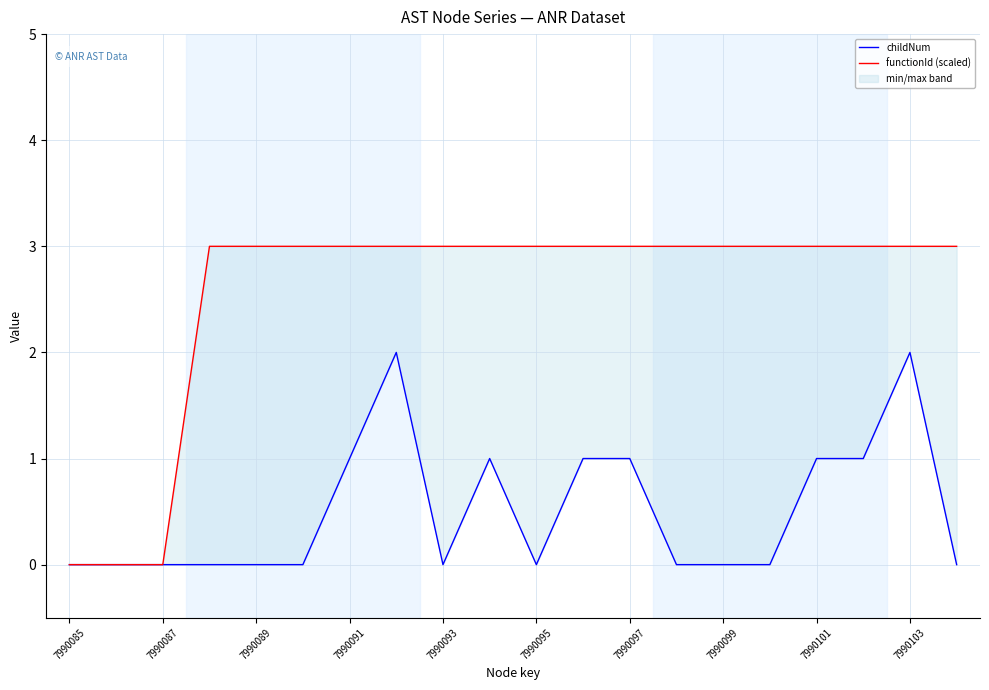

Is the value of functionId (scaled) at 7990085 greater than the value of childNum at 7990103?

No